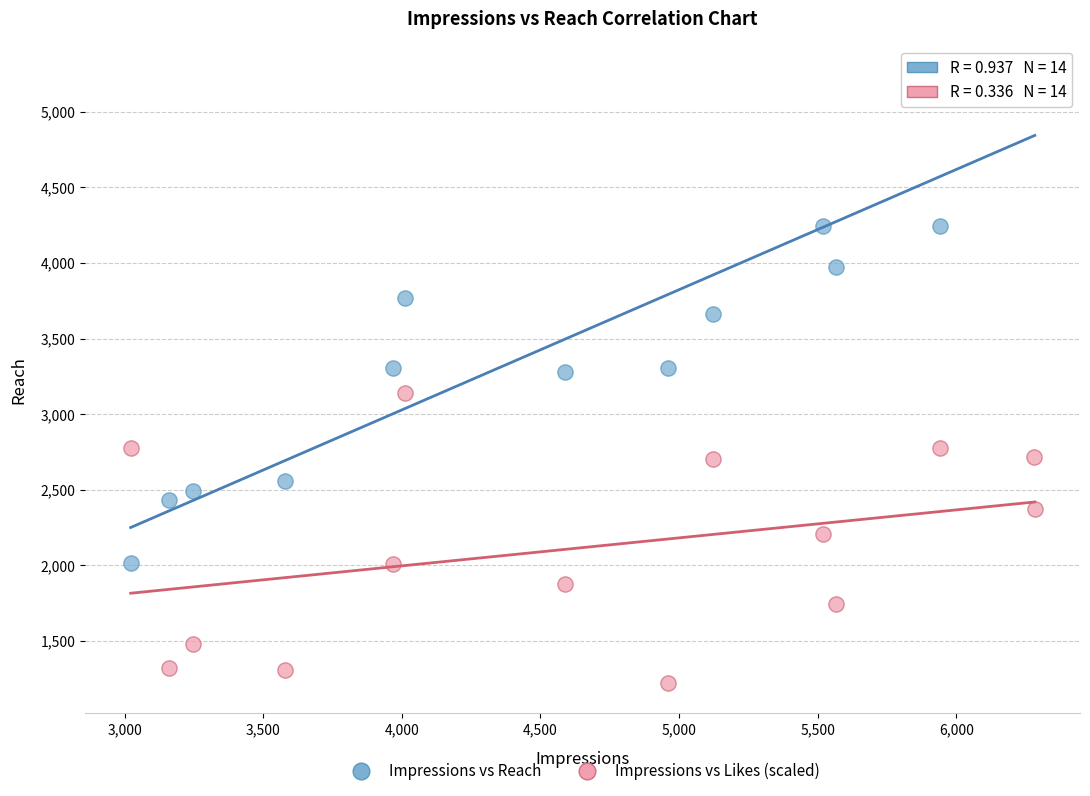

Which series has the largest Y range (max minus min)?

Impressions vs Reach